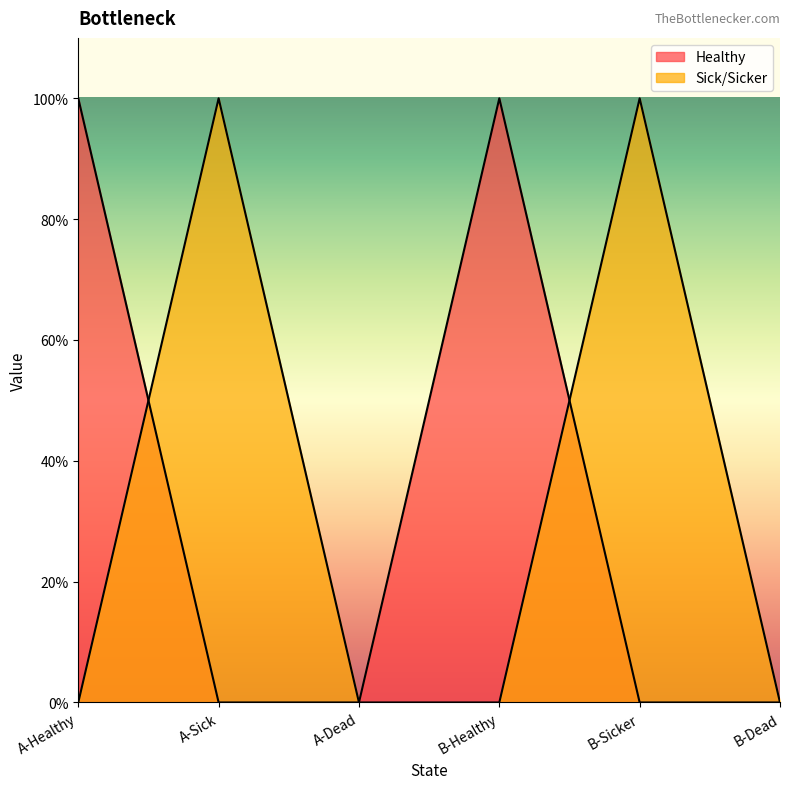

How many intersections are there between Healthy and Sick?

2